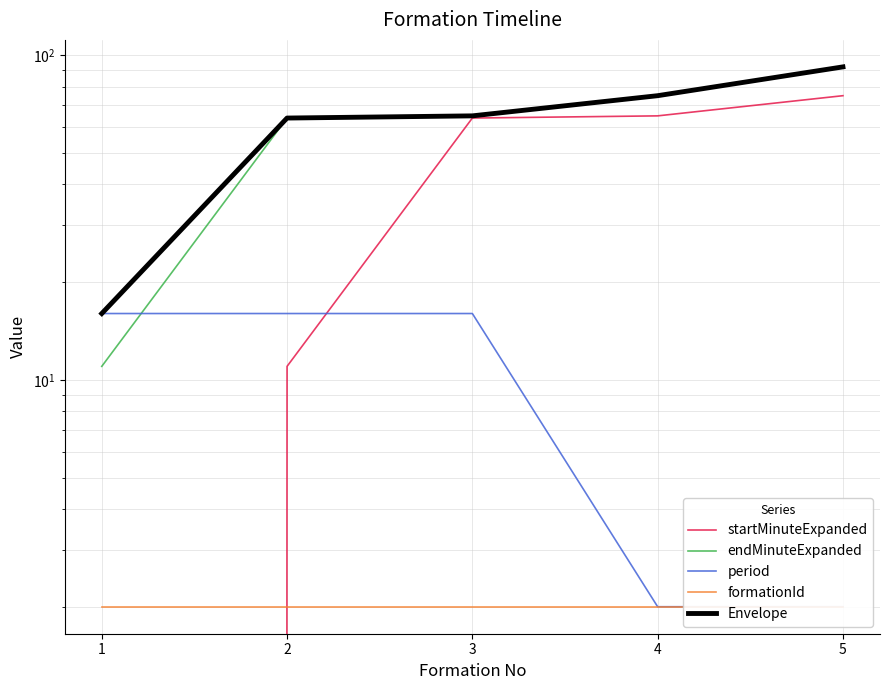

What is the difference between the maximum and minimum values in the Envelope series?

76